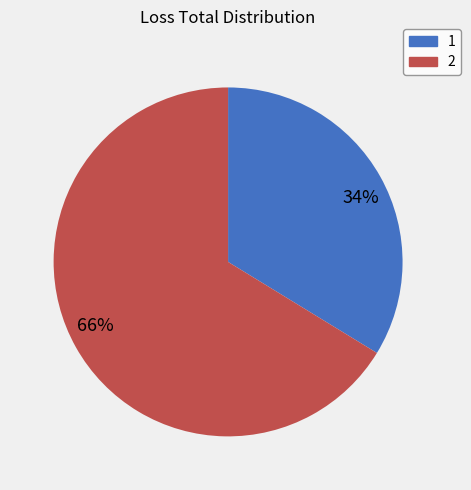

True or false: 34% accounts for 34% of the total.

True